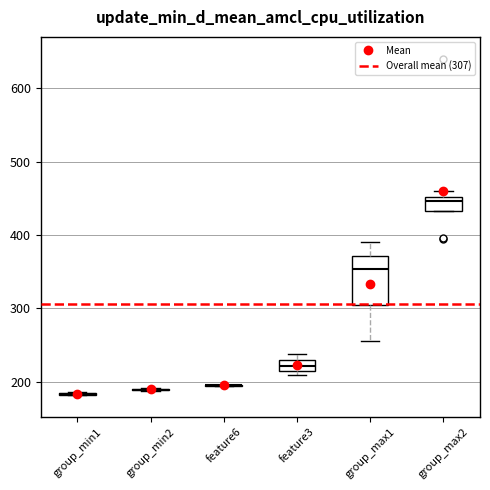

Where is the lower edge of the box for group_max2 on the y-axis? The values are not printed on the chart, so give them approximately, as read against the axis.

430